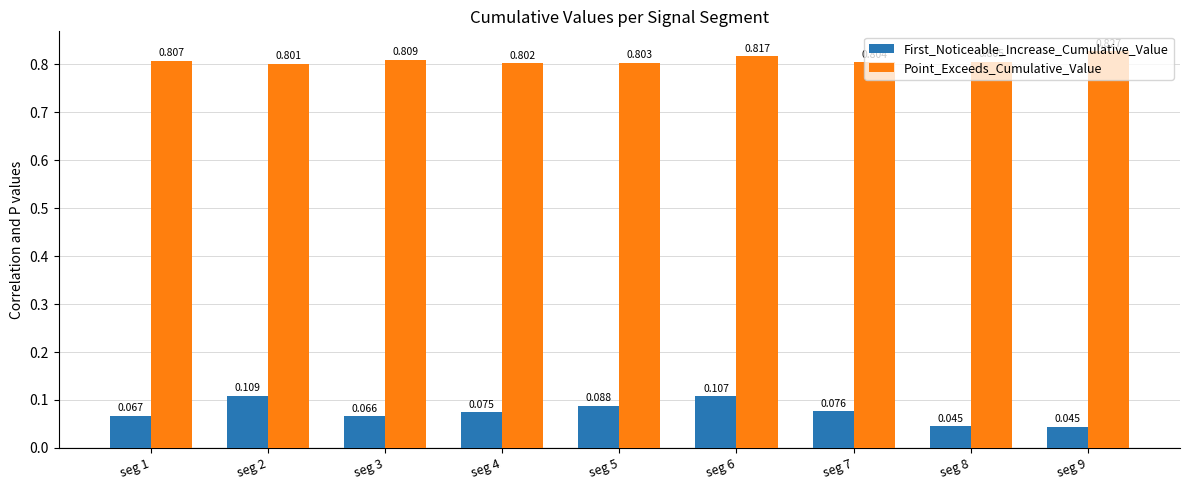

Between seg 2 and seg 4, which series saw the biggest shift?

First_Noticeable_Increase_Cumulative_Value